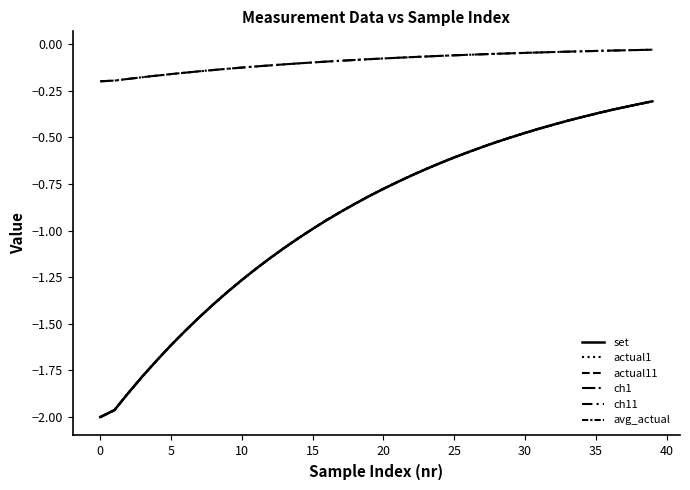

True or false: avg_actual and ch11 intersect in this chart.

False